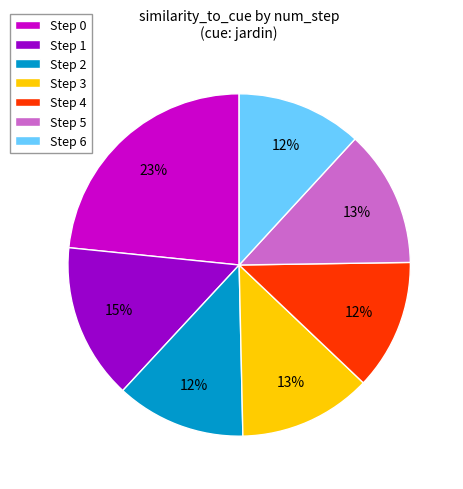

To the nearest percent, what portion does Step 6 represent?

12%